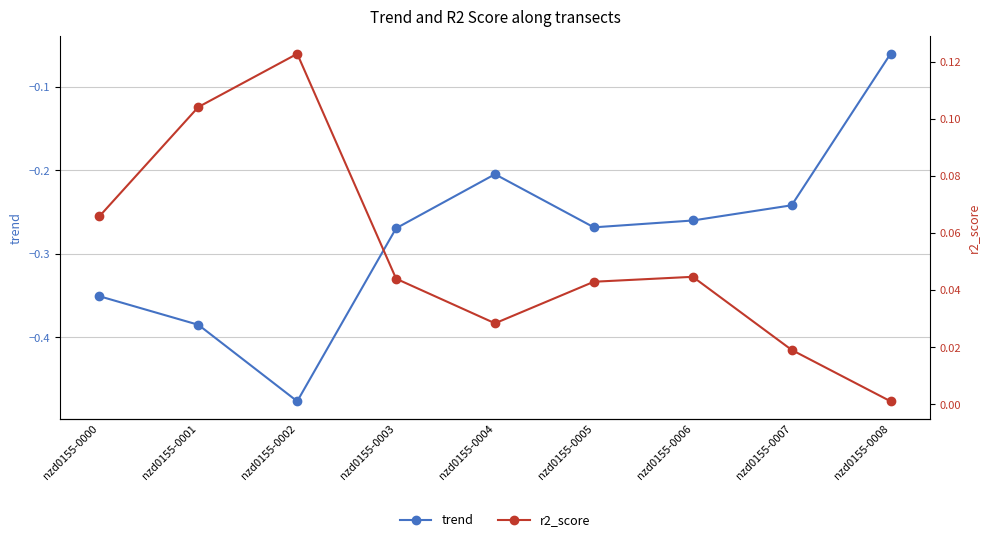

The value of trend at nzd0155-0001 is -0.4. True or false?

True